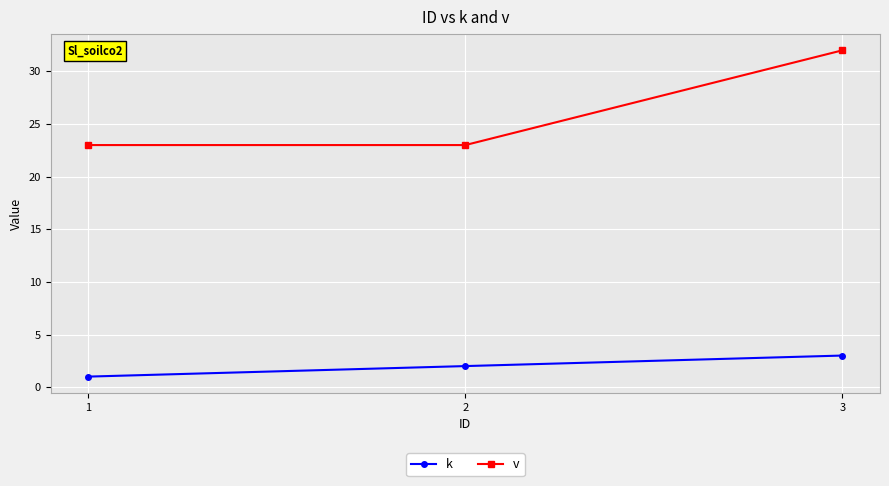

What is the value of the v point at the 2nd from the left?

23